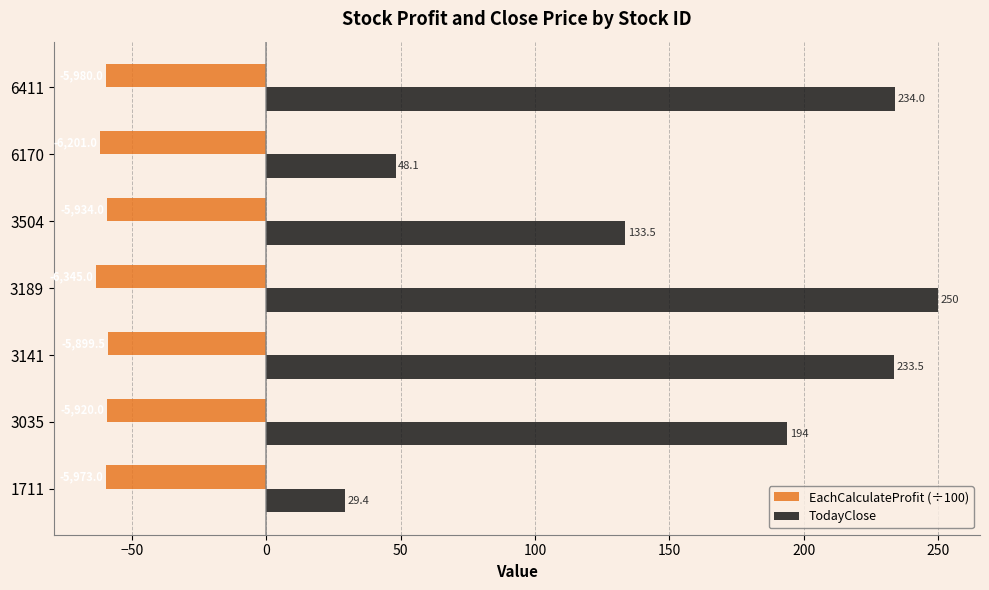

What is the maximum value for EachCalculateProfit (÷100)?

-59.0